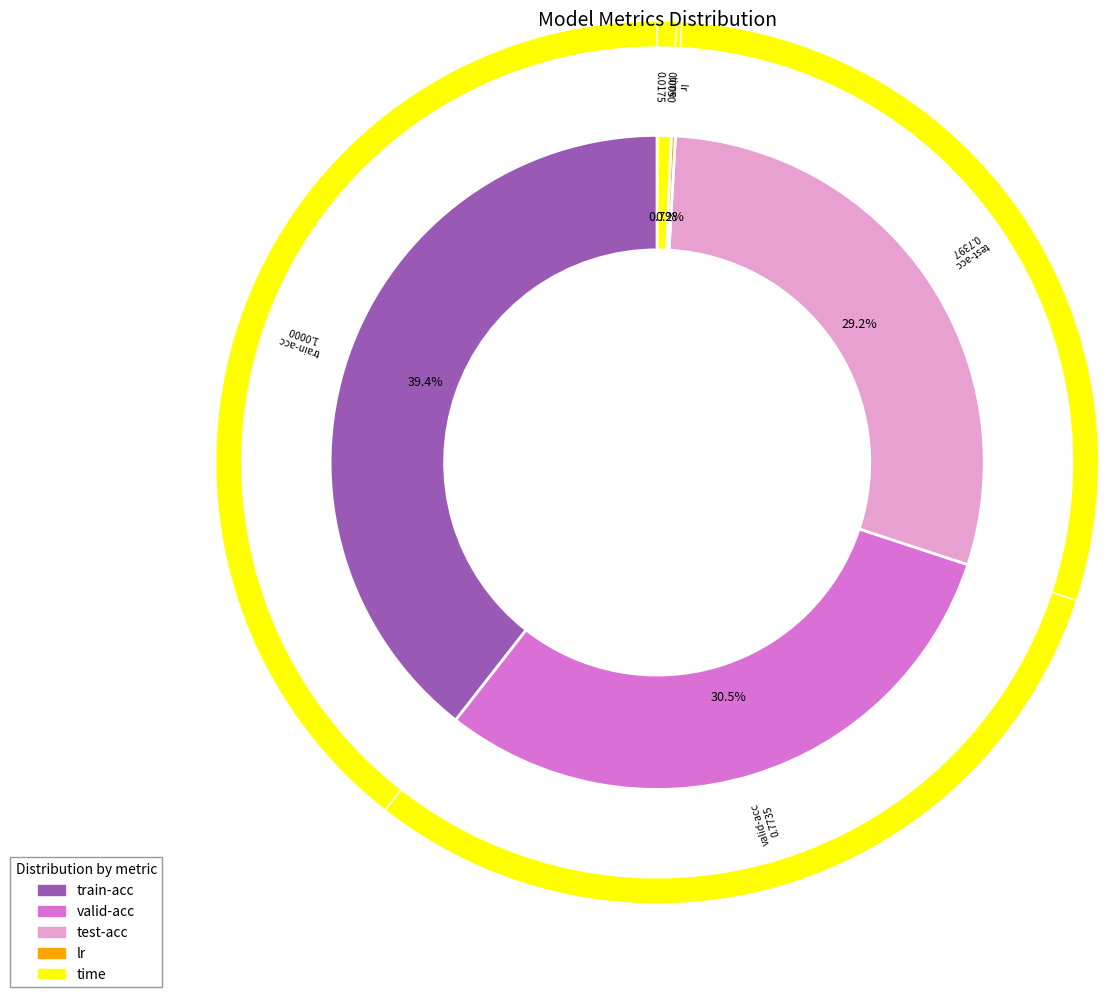

Is it true that valid-acc is 16% of the pie?

False